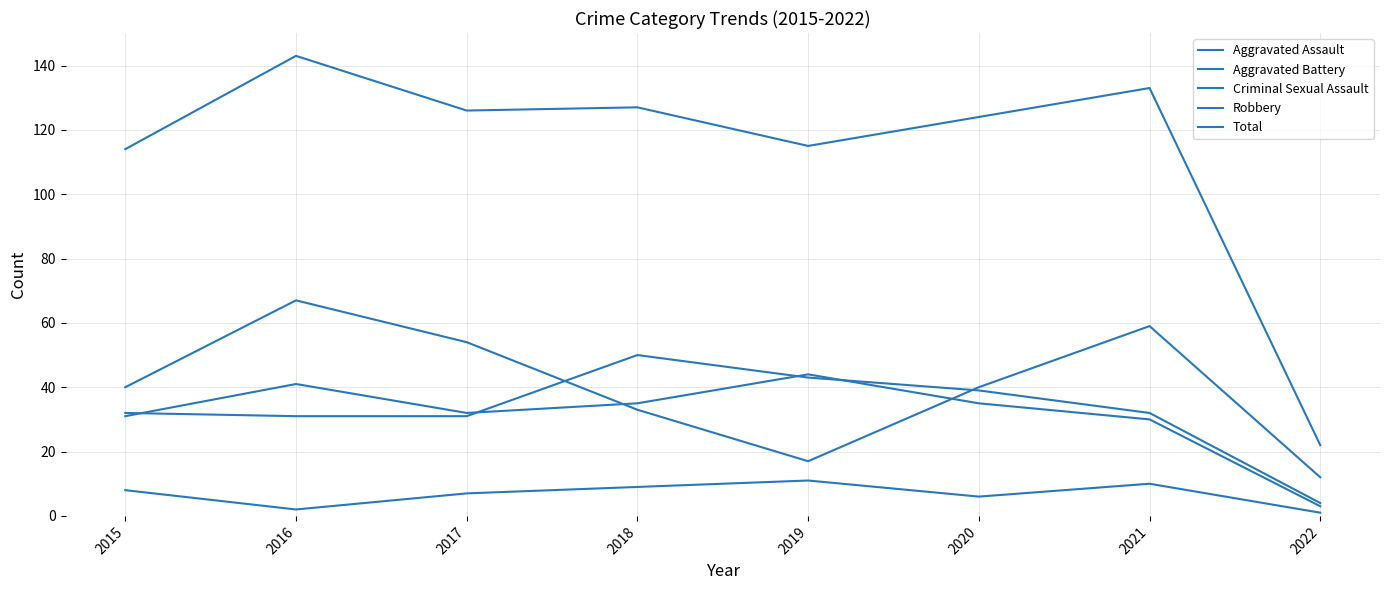

Rank the series at 2020 from highest to lowest value.

Total, Robbery, Aggravated Assault, Aggravated Battery, Criminal Sexual Assault